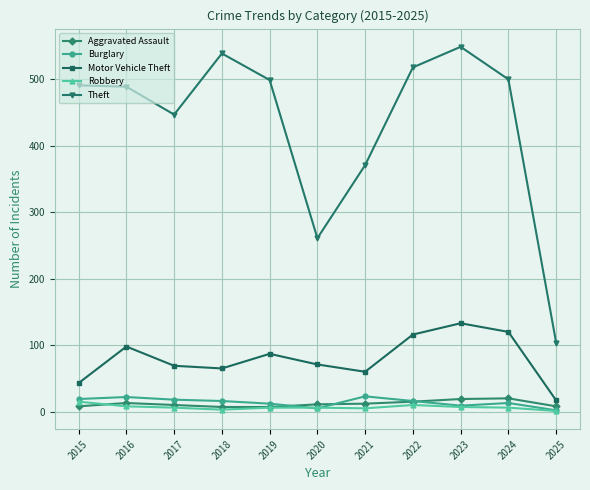

At which label does Burglary first exceed 16?

2015